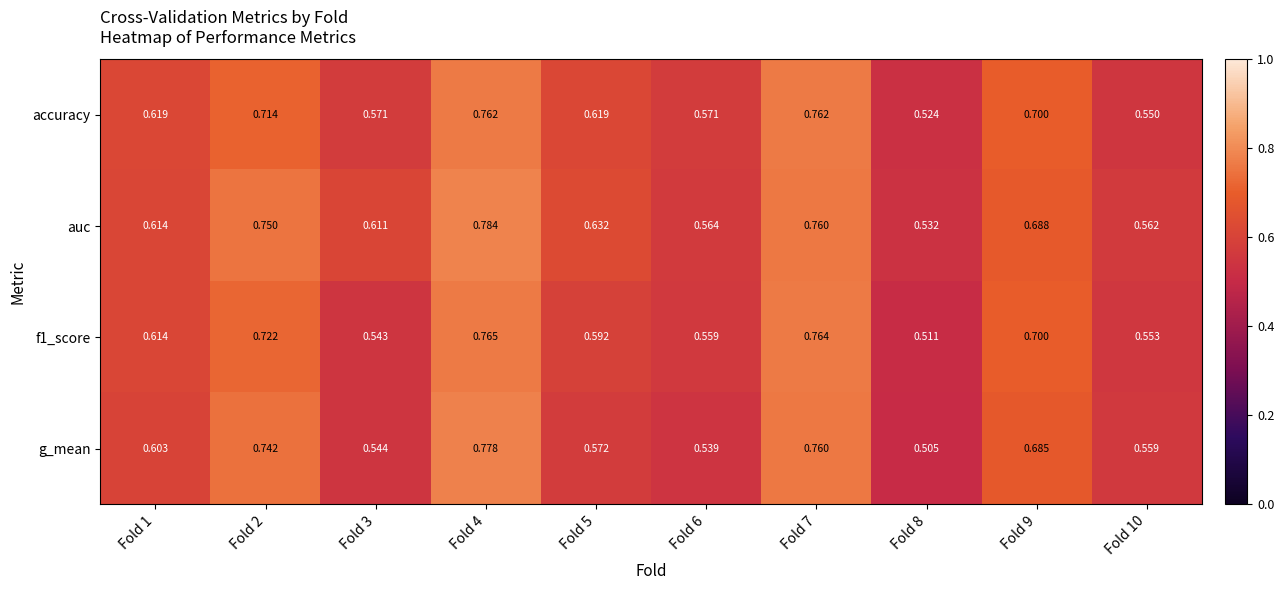

Which series changed the most between Fold 4 and Fold 10?

auc